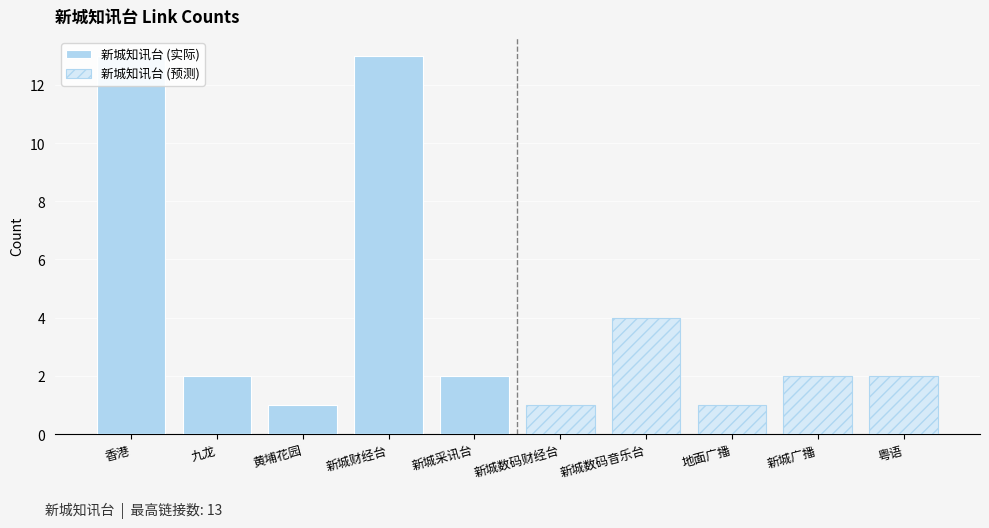

What is the difference between the second highest and second lowest values in the 新城知讯台 (实际) series?

11